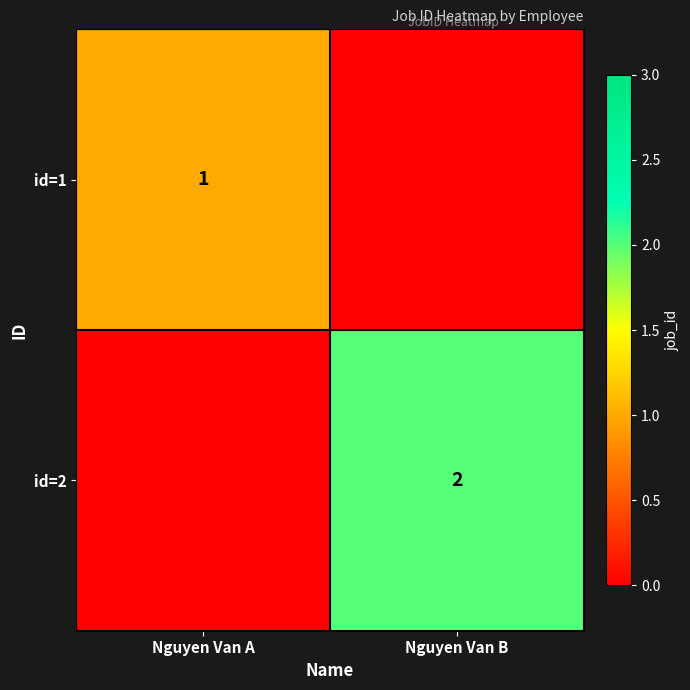

What is the difference between the highest and lowest values at Nguyen Van A?

1